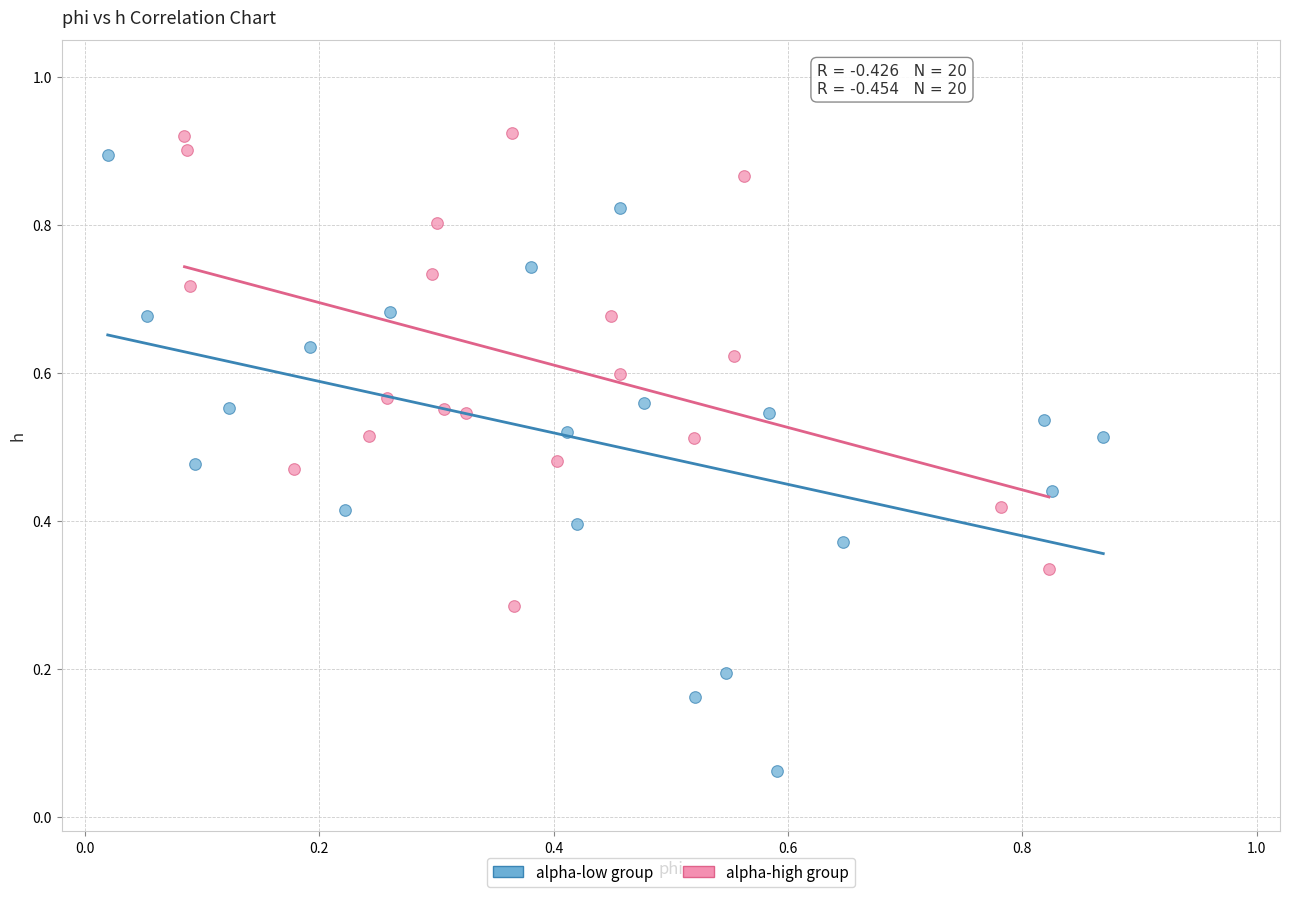

Which series has the widest spread of Y values?

alpha-low group